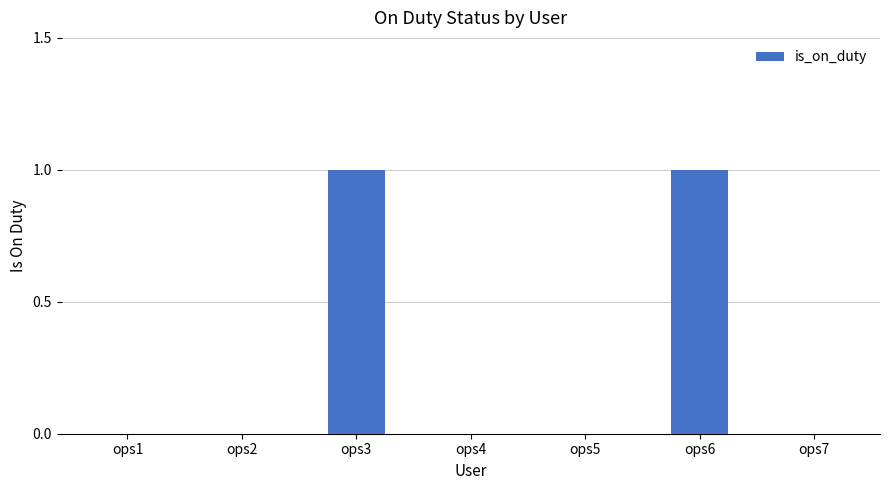

What is the change in value from ops1 to ops3?

+1